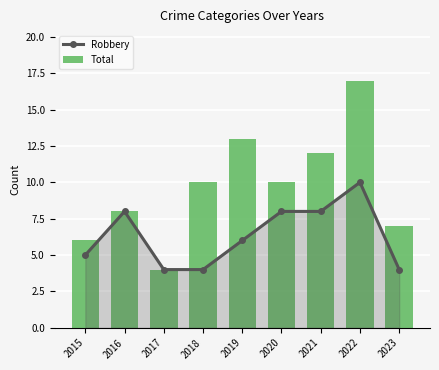

Reading right to left, what are all the values shown in this chart?

Robbery: 2023=4	2022=10	2021=8	2020=8	2019=6	2018=4	2017=4	2016=8	2015=5
Total: 2023=7	2022=17	2021=12	2020=10	2019=13	2018=10	2017=4	2016=8	2015=6